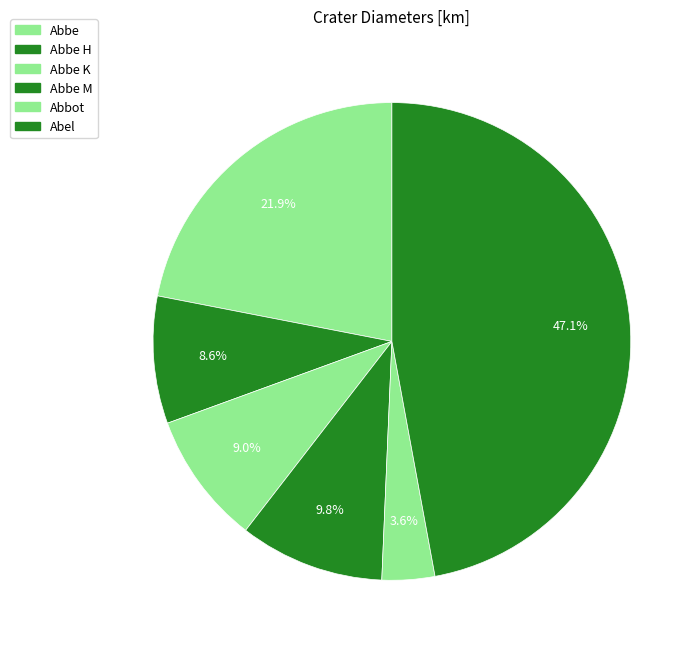

Is it true that Abbe M is 10% of the pie?

True